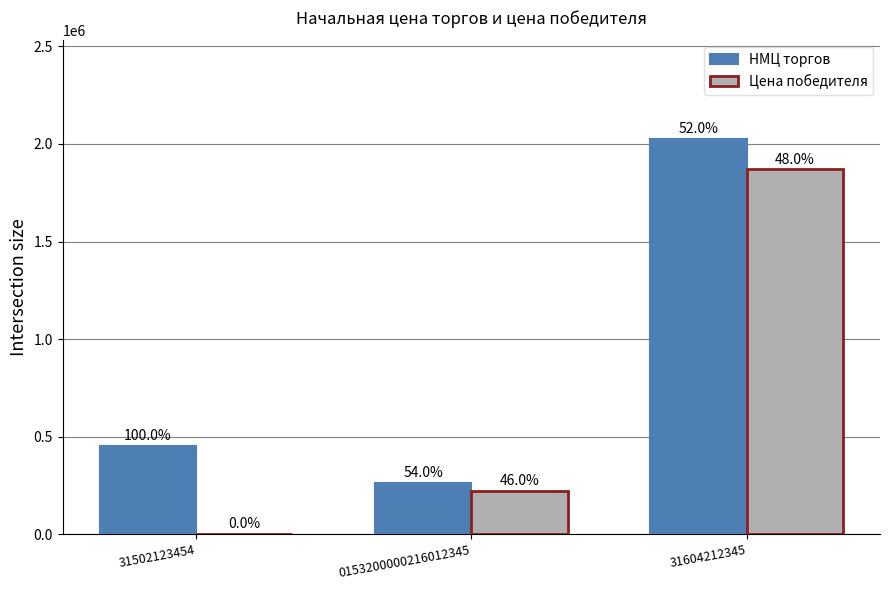

What is the value of the НМЦ торгов bar at the 2nd from the left?

263400.0